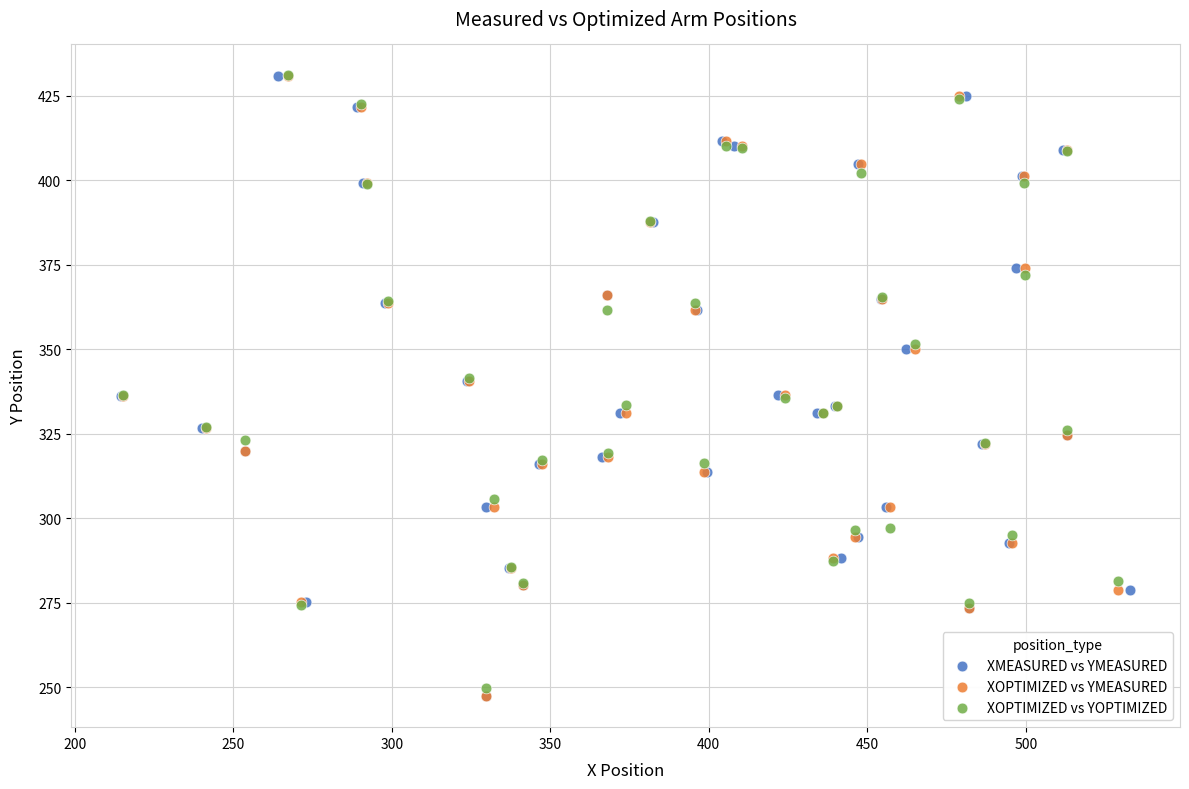

What are all the series names shown in the legend?

XMEASURED vs YMEASURED, XOPTIMIZED vs YMEASURED, XOPTIMIZED vs YOPTIMIZED